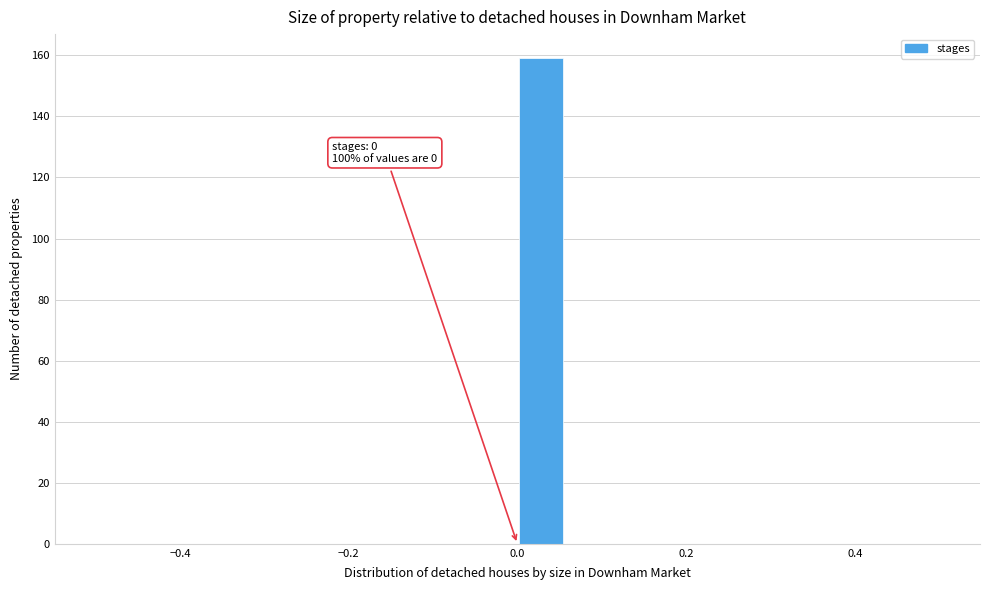

Around what value on the x-axis is the tallest bar? Give the approximate position of its centre, as read against the axis.

0.02